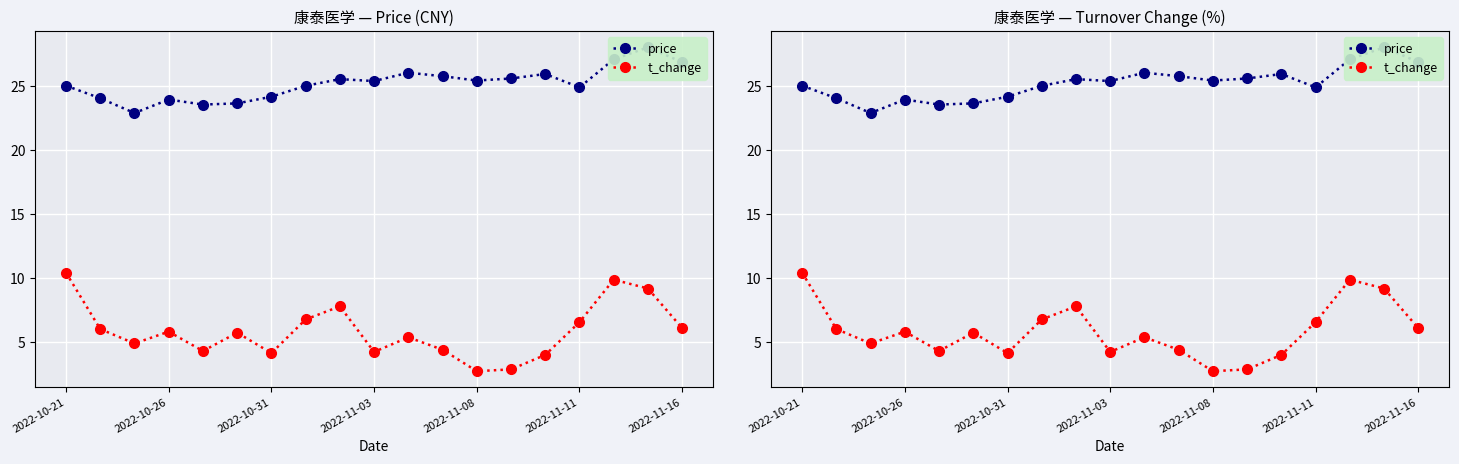

What is the maximum value shown in the chart?

28.0